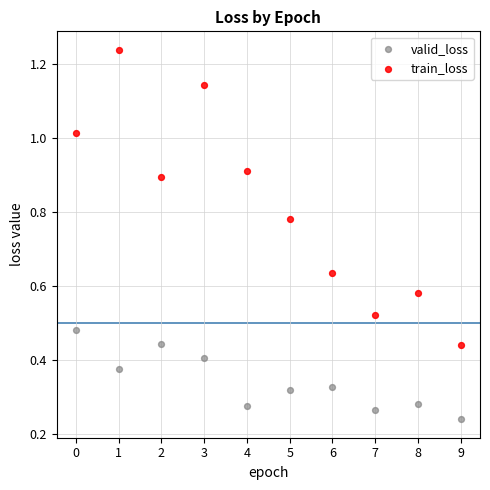

Which series reaches the minimum Y coordinate?

valid_loss